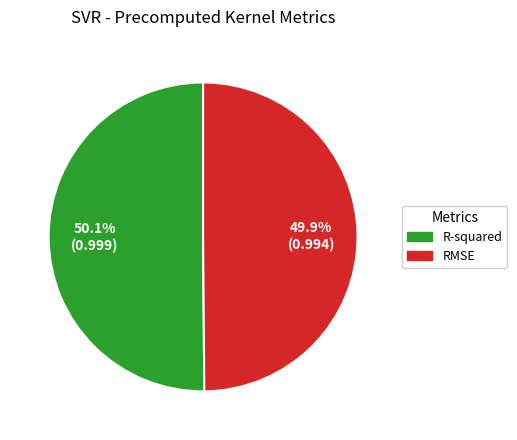

Does any single category account for the majority?

Yes